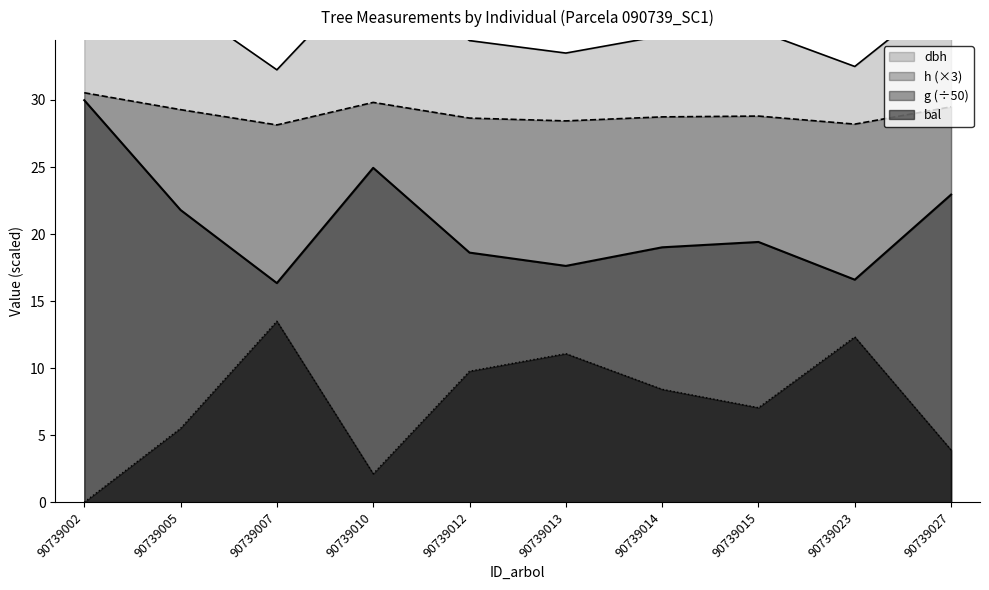

How many interior local valleys does the g series have?

3